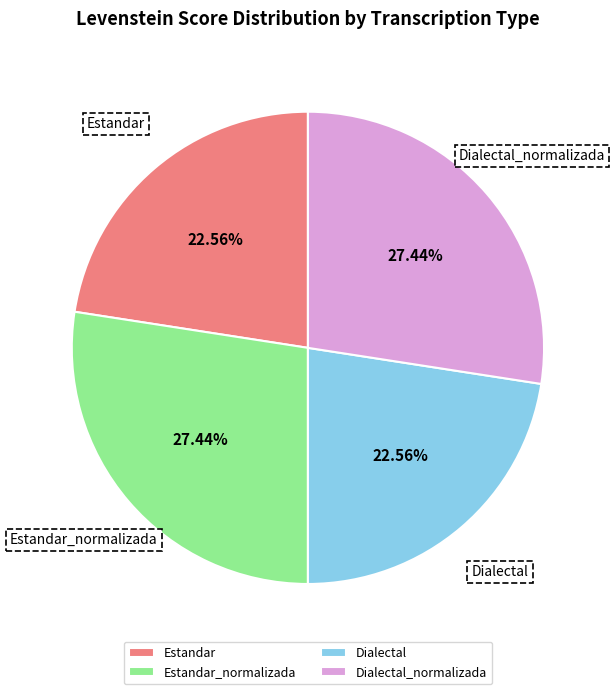

Combined, what portion of the pie is Estandar and Dialectal?

45.1%